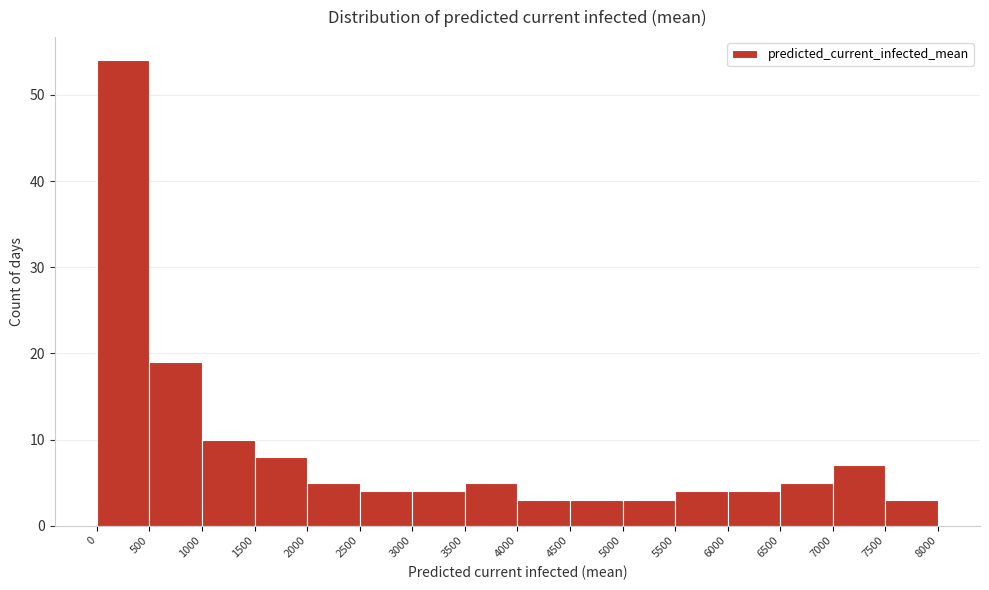

Reading left to right, transcribe this chart: for each bar, give the range it covers on the x-axis and its height. The values are not printed on the chart, so give them approximately, as read against the axis.

0 to 500: 54
500 to 1000: 19
1000 to 1500: 10
1500 to 2000: 8
2000 to 2500: 5
2500 to 3000: 4
3000 to 3500: 4
3500 to 4000: 5
4000 to 4500: 3
4500 to 5000: 3
5000 to 5500: 3
5500 to 6000: 4
6000 to 6500: 4
6500 to 7000: 5
7000 to 7500: 7
7500 to 8000: 3